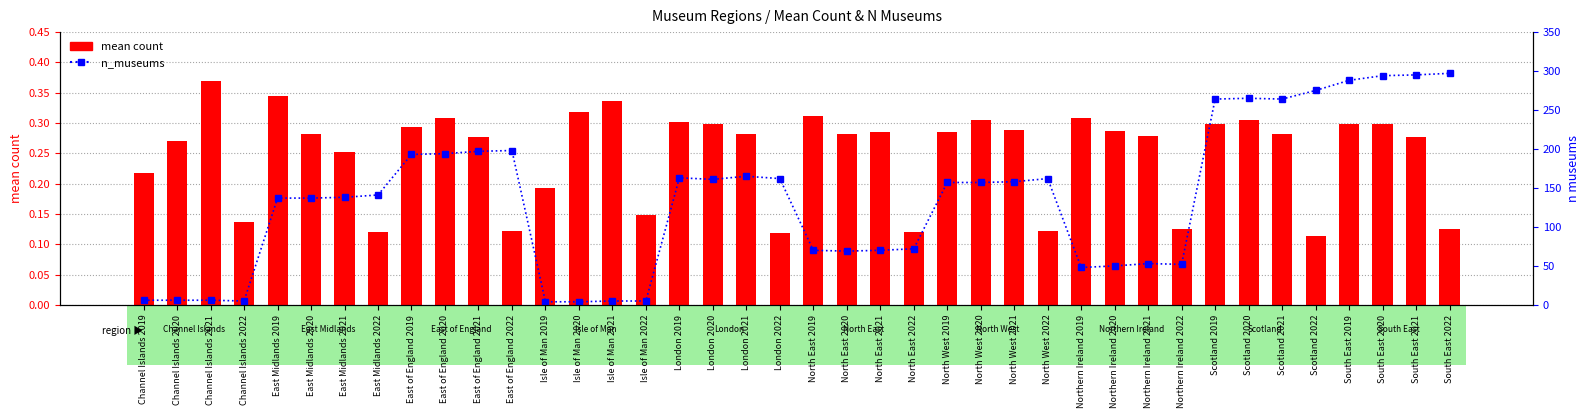

The value of mean count at London 2020 is 0.5. True or false?

False